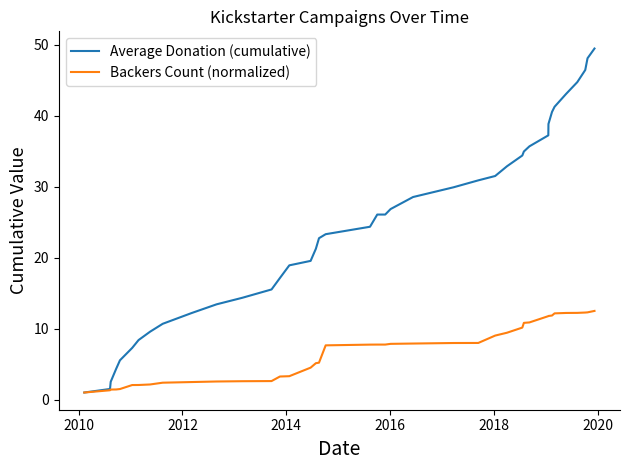

Which series has the largest total across all categories?

Average Donation (cumulative)